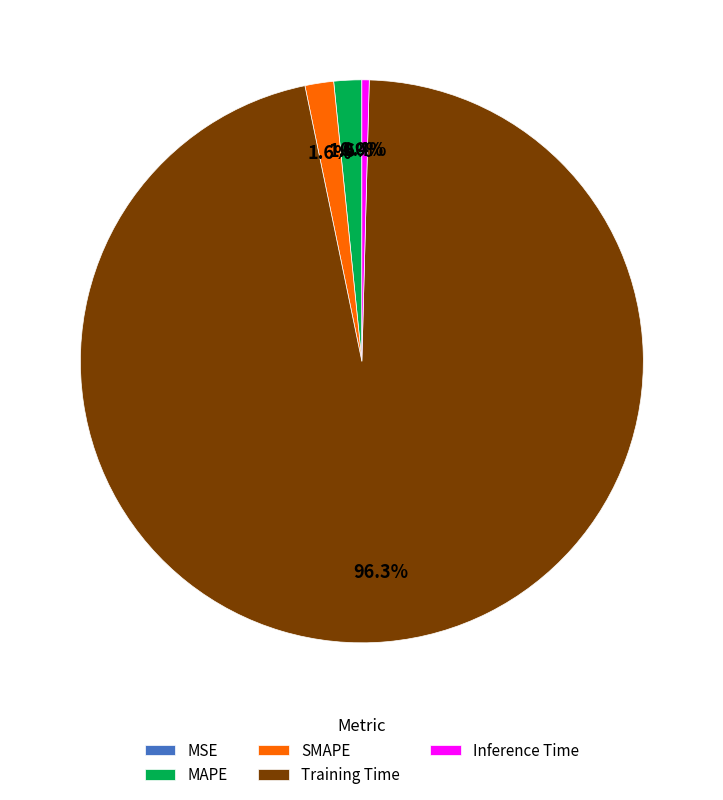

What portion of the pie excludes MAPE?

98.4%